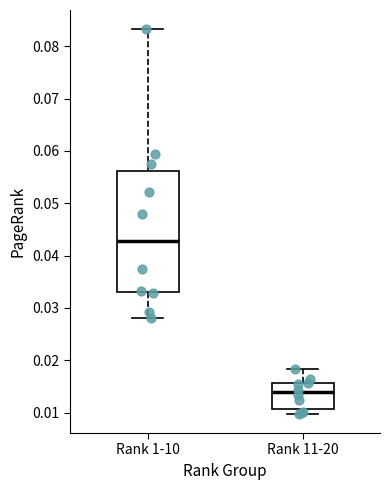

Which box is the tallest, from its lower edge to its upper edge?

Rank 1-10